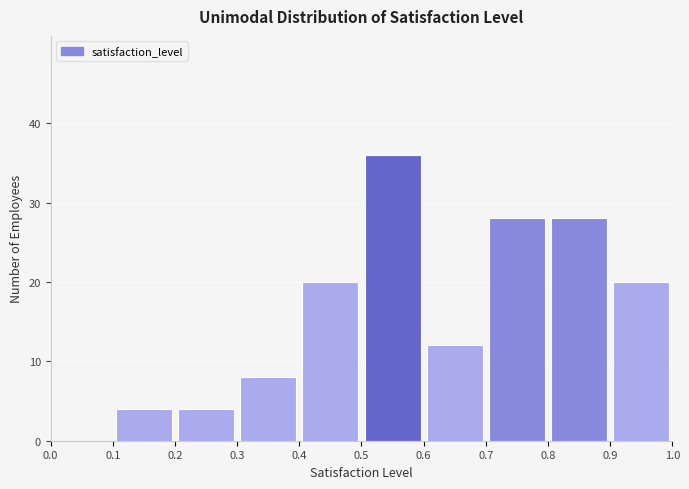

Reading left to right, transcribe this chart: for each bar, give the range it covers on the x-axis and its height. The values are not printed on the chart, so give them approximately, as read against the axis.

0.0 to 0.1: 0
0.1 to 0.2: 4
0.2 to 0.3: 4
0.3 to 0.4: 8
0.4 to 0.5: 20
0.5 to 0.6: 36
0.6 to 0.7: 12
0.7 to 0.8: 28
0.8 to 0.9: 28
0.9 to 1.0: 20